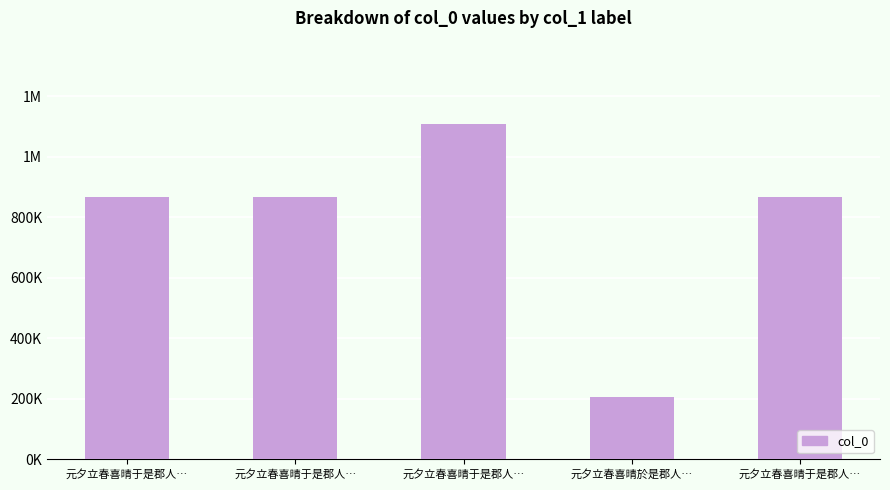

What is the change in value from 元夕立春喜晴于是郡人… to 元夕立春喜晴于是郡人…?

-239088